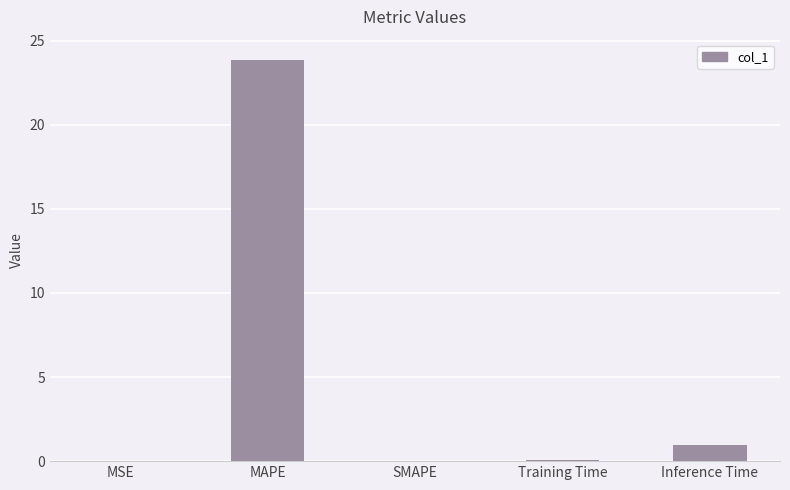

At which label is the value closest to 11?

Inference Time